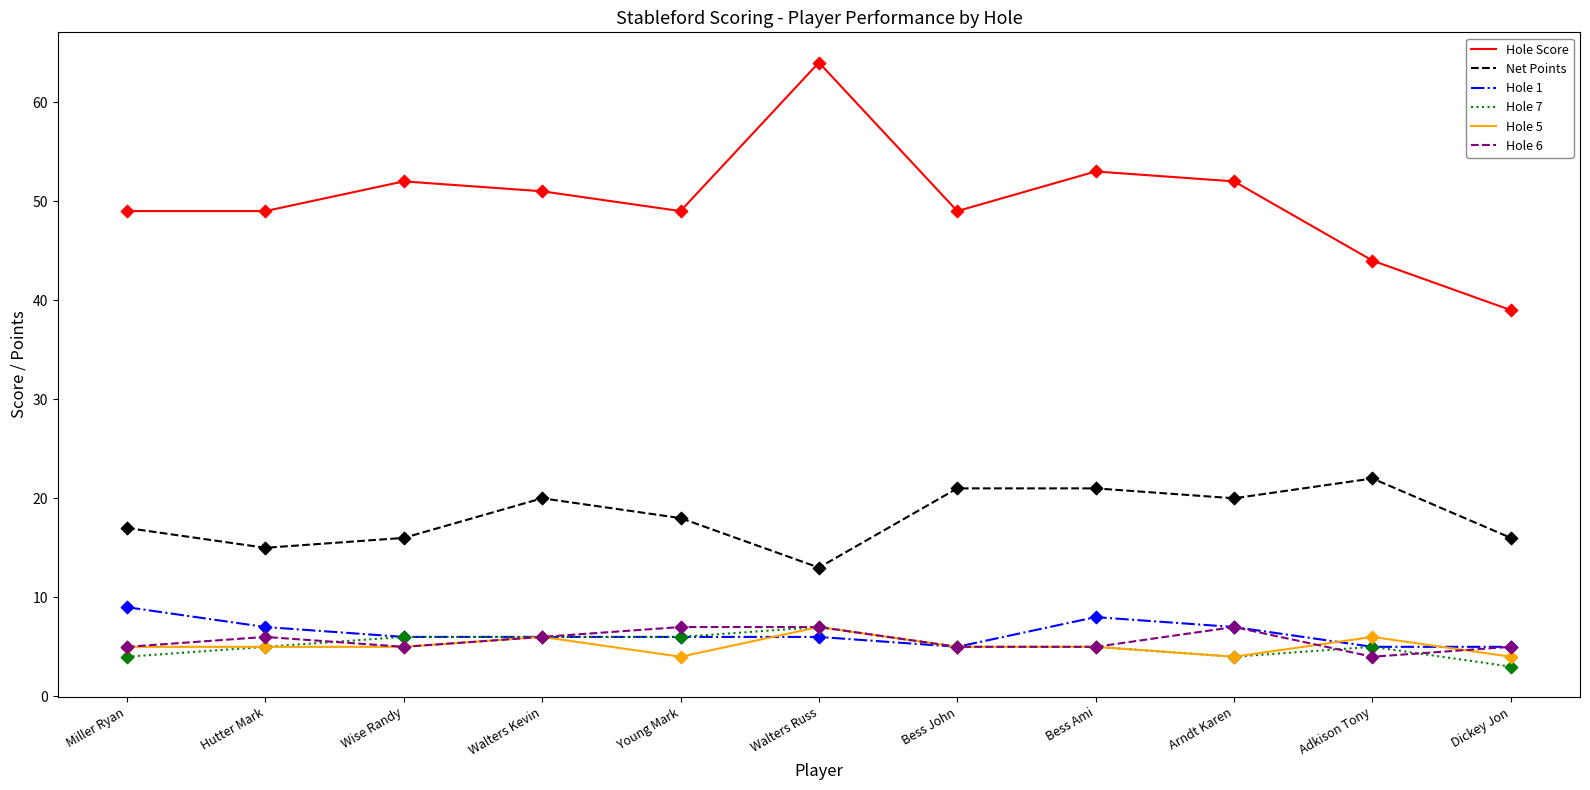

Is the value of Hole Score at Young Mark greater than the value of Hole 1 at Miller Ryan?

Yes